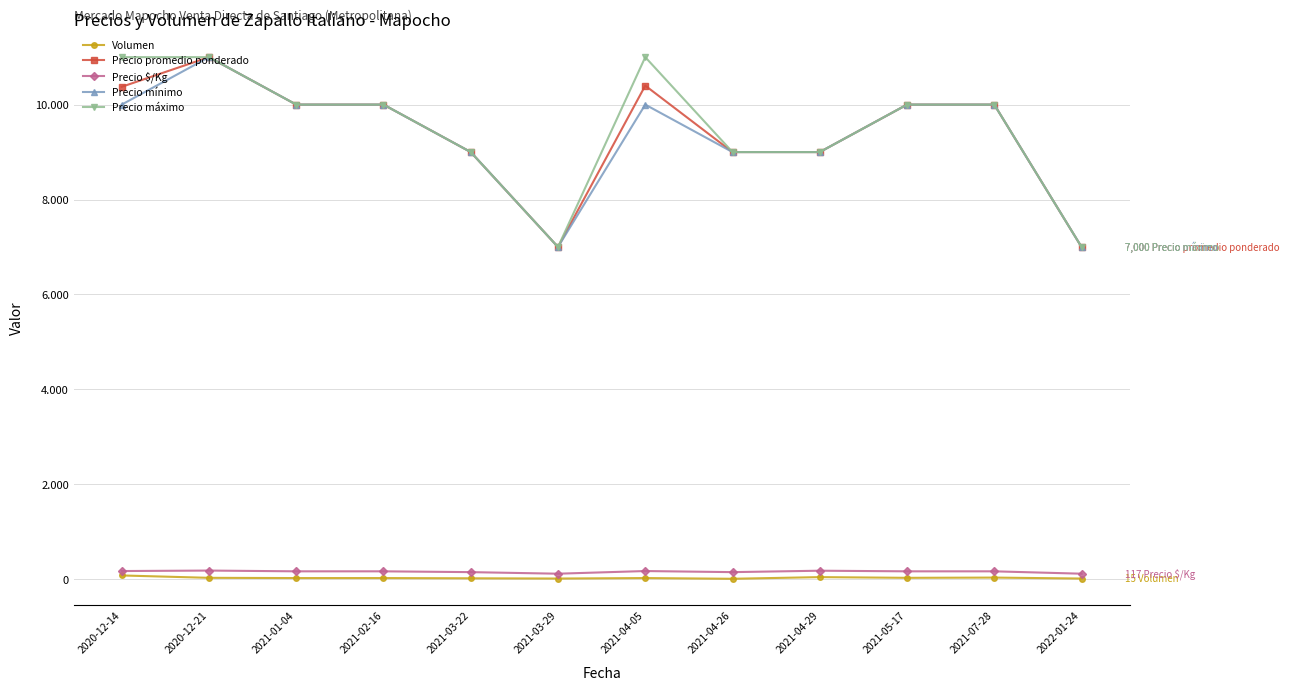

Reading right to left, extract all data points from this chart.

Volumen: 2022-01-24=15	2021-07-28=35	2021-05-17=30	2021-04-29=45	2021-04-26=10	2021-04-05=25	2021-03-29=15	2021-03-22=20	2021-02-16=25	2021-01-04=25	2020-12-21=30	2020-12-14=80
Precio promedio ponderado: 2022-01-24=7000	2021-07-28=10000	2021-05-17=10000	2021-04-29=9000	2021-04-26=9000	2021-04-05=10400	2021-03-29=7000	2021-03-22=9000	2021-02-16=10000	2021-01-04=10000	2020-12-21=11000	2020-12-14=10375
Precio $/Kg: 2022-01-24=117	2021-07-28=167	2021-05-17=167	2021-04-29=180	2021-04-26=150	2021-04-05=173	2021-03-29=117	2021-03-22=150	2021-02-16=167	2021-01-04=167	2020-12-21=183	2020-12-14=173
Precio mínimo: 2022-01-24=7000	2021-07-28=10000	2021-05-17=10000	2021-04-29=9000	2021-04-26=9000	2021-04-05=10000	2021-03-29=7000	2021-03-22=9000	2021-02-16=10000	2021-01-04=10000	2020-12-21=11000	2020-12-14=10000
Precio máximo: 2022-01-24=7000	2021-07-28=10000	2021-05-17=10000	2021-04-29=9000	2021-04-26=9000	2021-04-05=11000	2021-03-29=7000	2021-03-22=9000	2021-02-16=10000	2021-01-04=10000	2020-12-21=11000	2020-12-14=11000